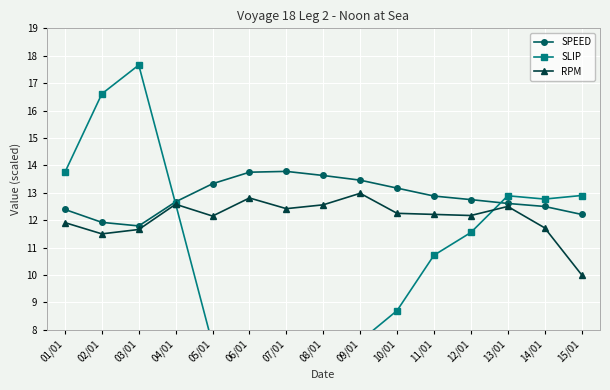

How many interior local peaks does the SPEED series have?

1